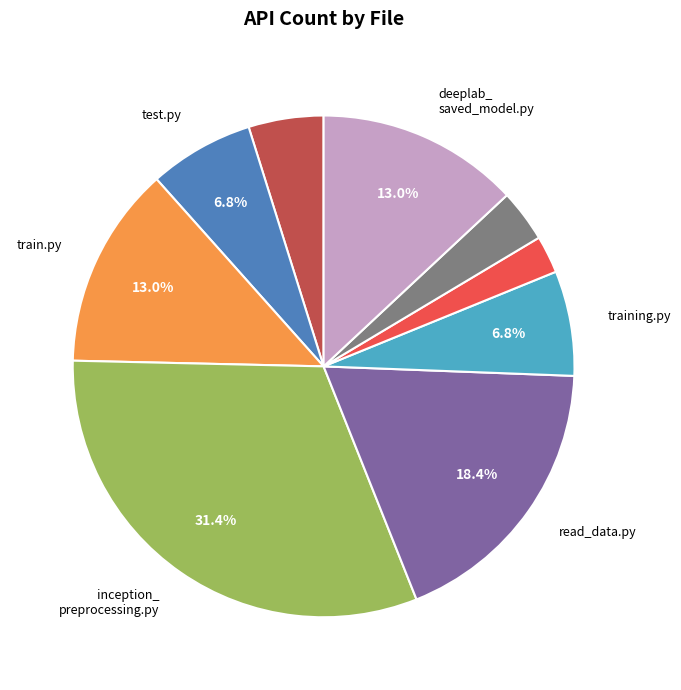

Is there any slice that represents more than half of the pie?

No